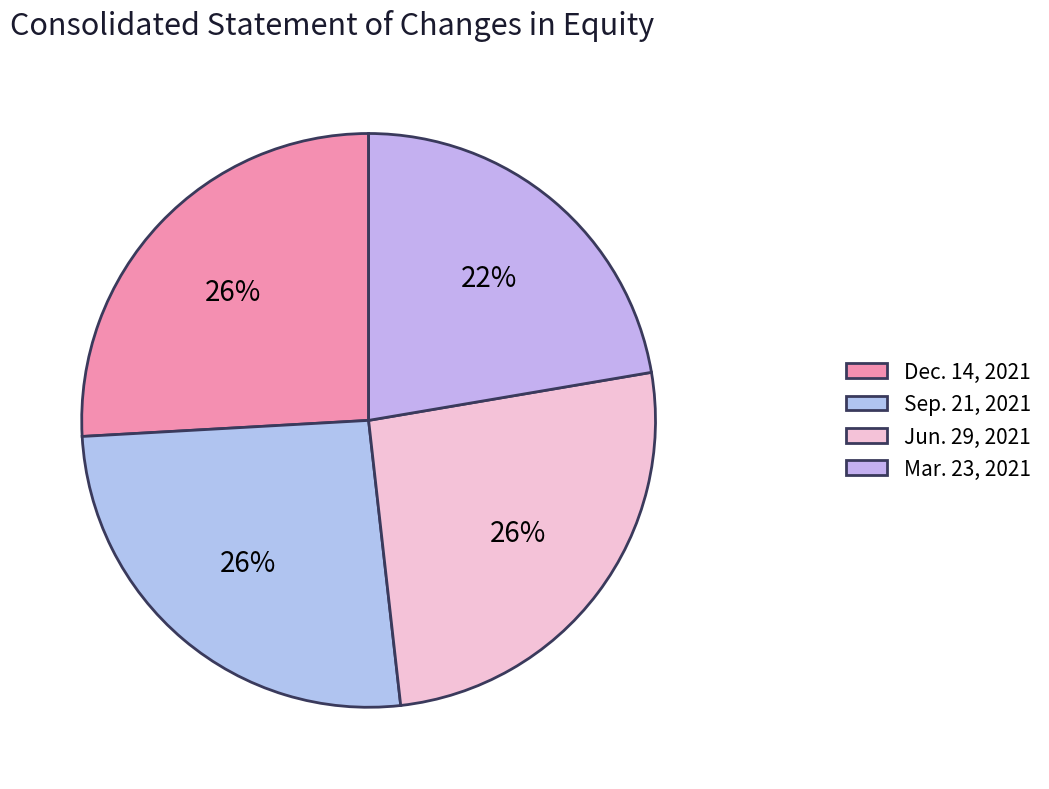

How many segments does this pie chart have?

4